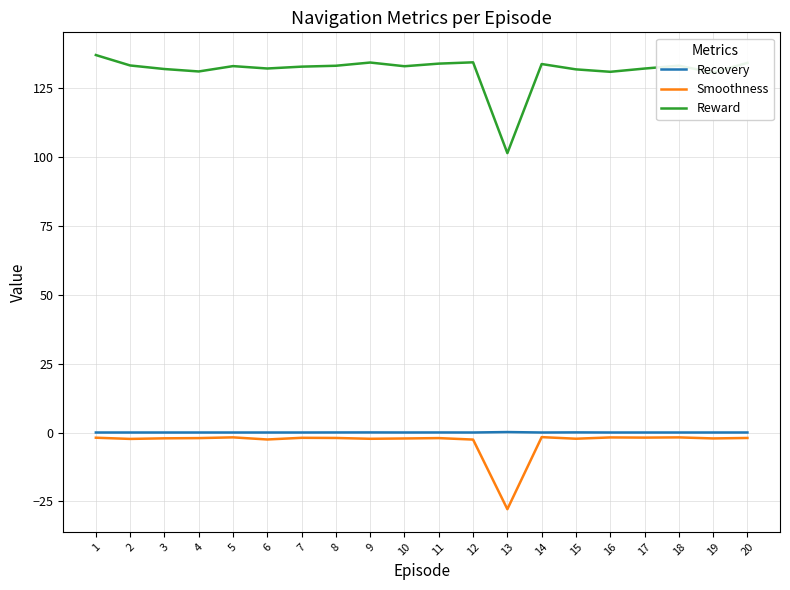

Is the value of Reward at 9 greater than the value of Smoothness at 9?

Yes